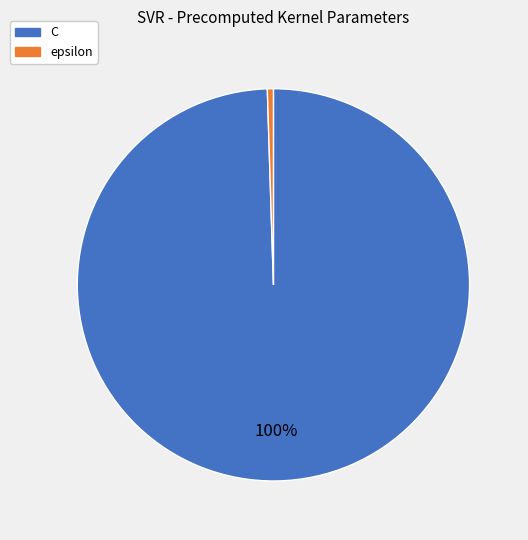

Which category has the smallest portion of the pie?

epsilon